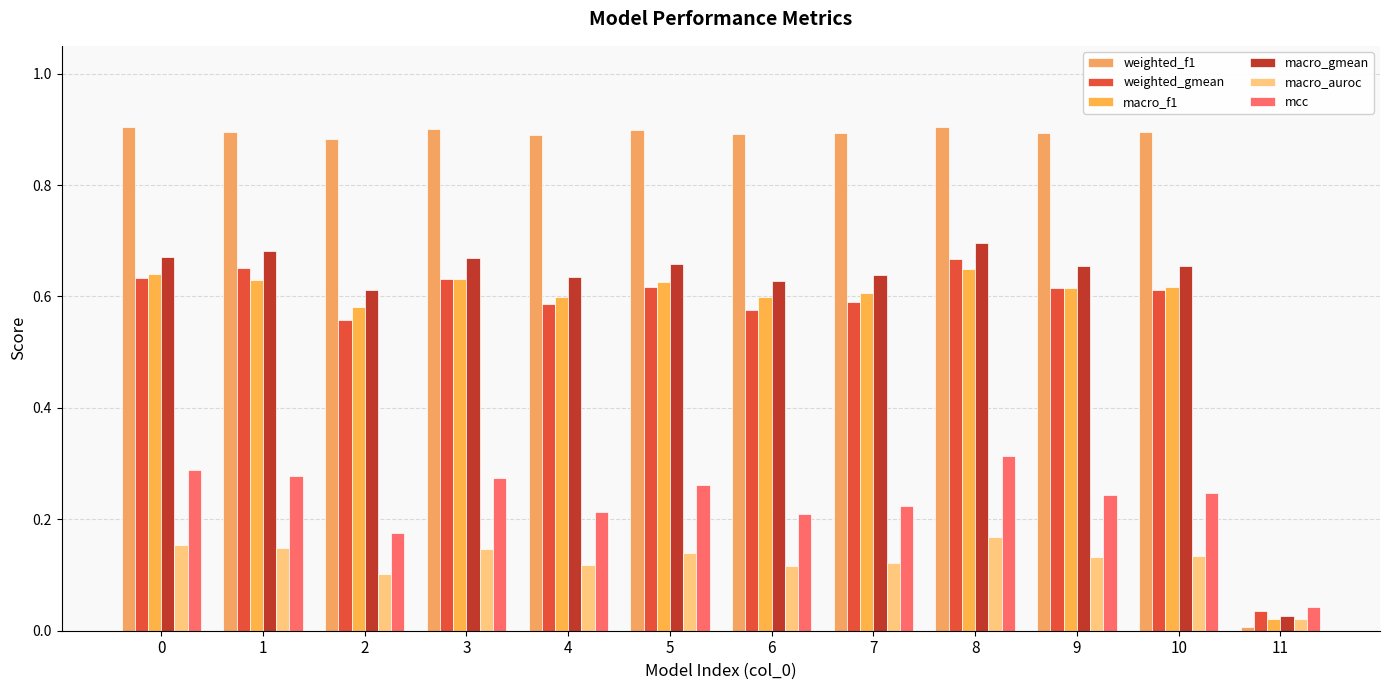

The value of mcc at 4 is 0.2. True or false?

True